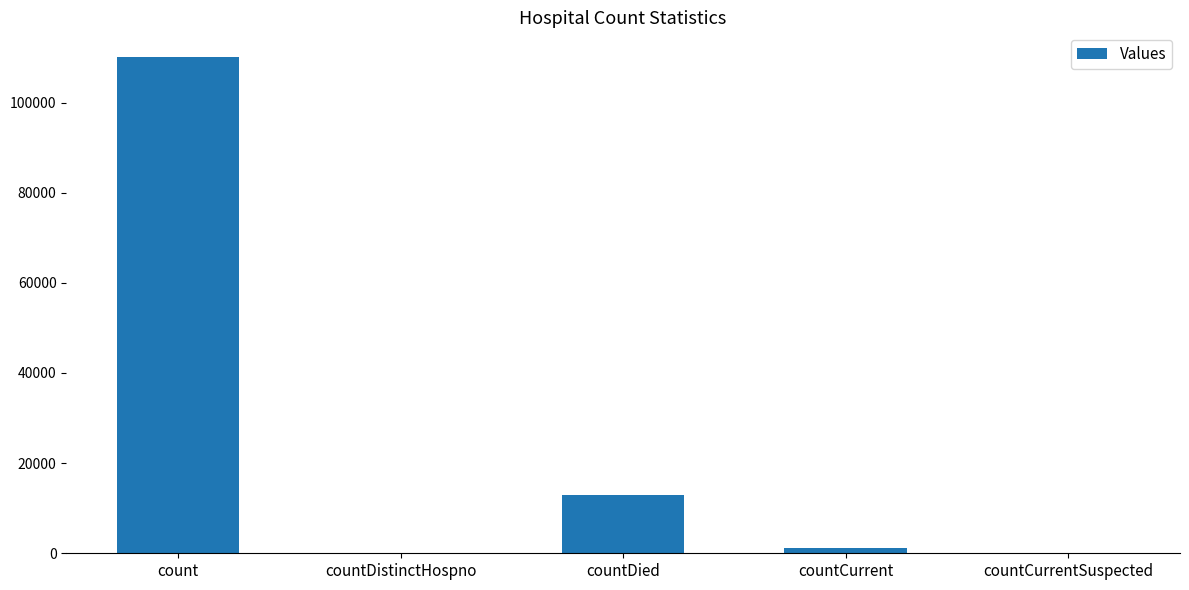

The chart shows a value of -68781 at countCurrentSuspected. True or false?

False